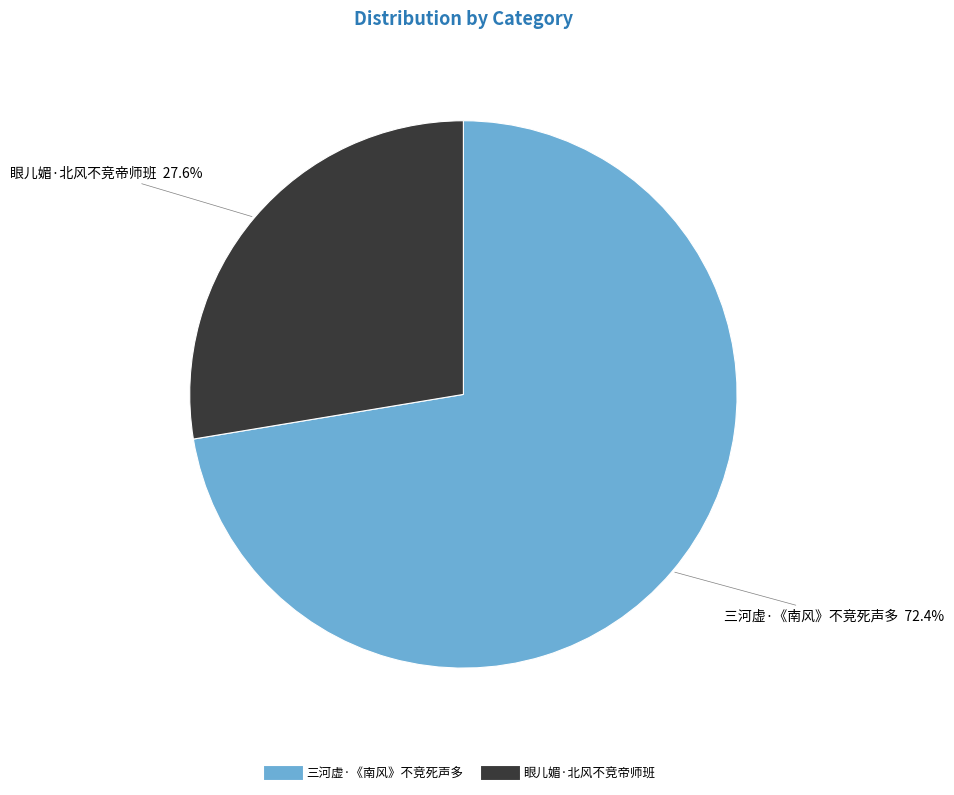

To the nearest percent, what is the difference between the 三河虚·《南风》不竞死声多 and 眼儿媚·北风不竞帝师班 slice percentages?

45%